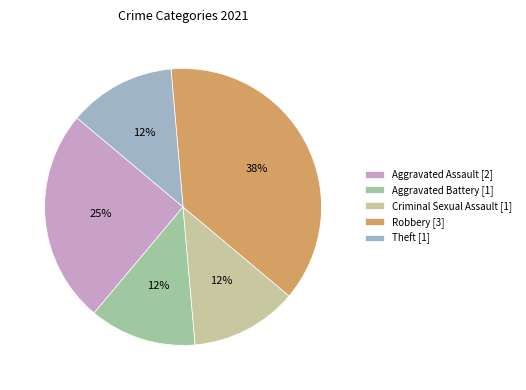

How many slices are in this pie chart?

5